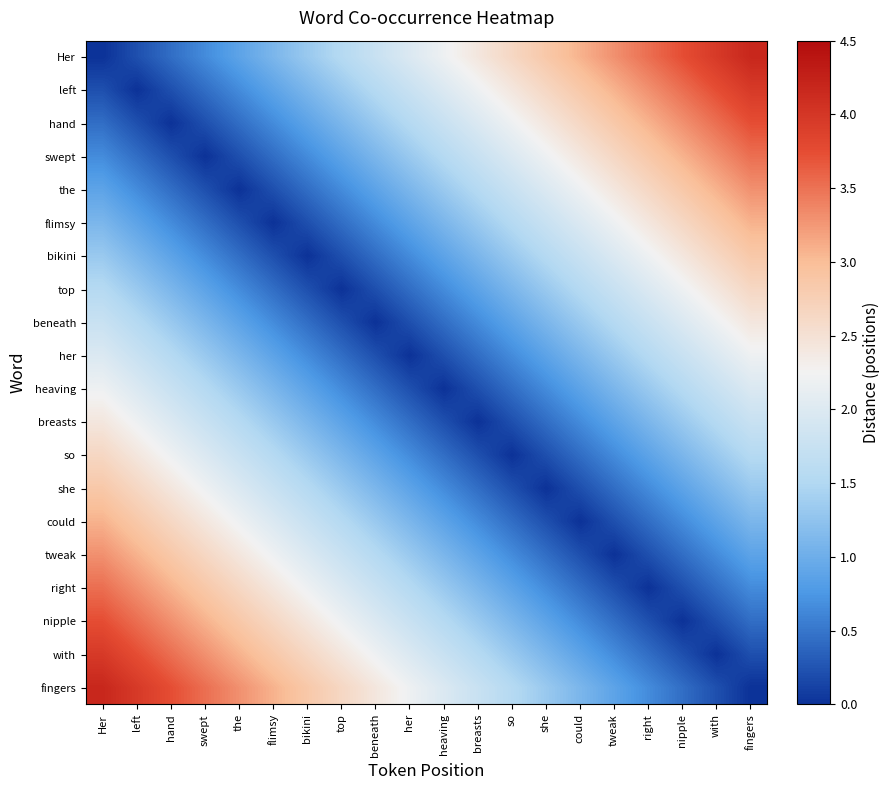

Reading left to right, what are all the values shown in this chart?

Her: Her=0.0	left=0.2	hand=0.4	swept=0.7	the=0.9	flimsy=1.1	bikini=1.3	top=1.5	beneath=1.8	her=2.0	heaving=2.2	breasts=2.4	so=2.6	she=2.9	could=3.1	tweak=3.3	right=3.5	nipple=3.7	with=4.0	fingers=4.2
left: Her=0.2	left=0.0	hand=0.2	swept=0.4	the=0.7	flimsy=0.9	bikini=1.1	top=1.3	beneath=1.5	her=1.8	heaving=2.0	breasts=2.2	so=2.4	she=2.6	could=2.9	tweak=3.1	right=3.3	nipple=3.5	with=3.7	fingers=4.0
hand: Her=0.4	left=0.2	hand=0.0	swept=0.2	the=0.4	flimsy=0.7	bikini=0.9	top=1.1	beneath=1.3	her=1.5	heaving=1.8	breasts=2.0	so=2.2	she=2.4	could=2.6	tweak=2.9	right=3.1	nipple=3.3	with=3.5	fingers=3.7
swept: Her=0.7	left=0.4	hand=0.2	swept=0.0	the=0.2	flimsy=0.4	bikini=0.7	top=0.9	beneath=1.1	her=1.3	heaving=1.5	breasts=1.8	so=2.0	she=2.2	could=2.4	tweak=2.6	right=2.9	nipple=3.1	with=3.3	fingers=3.5
the: Her=0.9	left=0.7	hand=0.4	swept=0.2	the=0.0	flimsy=0.2	bikini=0.4	top=0.7	beneath=0.9	her=1.1	heaving=1.3	breasts=1.5	so=1.8	she=2.0	could=2.2	tweak=2.4	right=2.6	nipple=2.9	with=3.1	fingers=3.3
flimsy: Her=1.1	left=0.9	hand=0.7	swept=0.4	the=0.2	flimsy=0.0	bikini=0.2	top=0.4	beneath=0.7	her=0.9	heaving=1.1	breasts=1.3	so=1.5	she=1.8	could=2.0	tweak=2.2	right=2.4	nipple=2.6	with=2.9	fingers=3.1
bikini: Her=1.3	left=1.1	hand=0.9	swept=0.7	the=0.4	flimsy=0.2	bikini=0.0	top=0.2	beneath=0.4	her=0.7	heaving=0.9	breasts=1.1	so=1.3	she=1.5	could=1.8	tweak=2.0	right=2.2	nipple=2.4	with=2.6	fingers=2.9
top: Her=1.5	left=1.3	hand=1.1	swept=0.9	the=0.7	flimsy=0.4	bikini=0.2	top=0.0	beneath=0.2	her=0.4	heaving=0.7	breasts=0.9	so=1.1	she=1.3	could=1.5	tweak=1.8	right=2.0	nipple=2.2	with=2.4	fingers=2.6
beneath: Her=1.8	left=1.5	hand=1.3	swept=1.1	the=0.9	flimsy=0.7	bikini=0.4	top=0.2	beneath=0.0	her=0.2	heaving=0.4	breasts=0.7	so=0.9	she=1.1	could=1.3	tweak=1.5	right=1.8	nipple=2.0	with=2.2	fingers=2.4
her: Her=2.0	left=1.8	hand=1.5	swept=1.3	the=1.1	flimsy=0.9	bikini=0.7	top=0.4	beneath=0.2	her=0.0	heaving=0.2	breasts=0.4	so=0.7	she=0.9	could=1.1	tweak=1.3	right=1.5	nipple=1.8	with=2.0	fingers=2.2
heaving: Her=2.2	left=2.0	hand=1.8	swept=1.5	the=1.3	flimsy=1.1	bikini=0.9	top=0.7	beneath=0.4	her=0.2	heaving=0.0	breasts=0.2	so=0.4	she=0.7	could=0.9	tweak=1.1	right=1.3	nipple=1.5	with=1.8	fingers=2.0
breasts: Her=2.4	left=2.2	hand=2.0	swept=1.8	the=1.5	flimsy=1.3	bikini=1.1	top=0.9	beneath=0.7	her=0.4	heaving=0.2	breasts=0.0	so=0.2	she=0.4	could=0.7	tweak=0.9	right=1.1	nipple=1.3	with=1.5	fingers=1.8
so: Her=2.6	left=2.4	hand=2.2	swept=2.0	the=1.8	flimsy=1.5	bikini=1.3	top=1.1	beneath=0.9	her=0.7	heaving=0.4	breasts=0.2	so=0.0	she=0.2	could=0.4	tweak=0.7	right=0.9	nipple=1.1	with=1.3	fingers=1.5
she: Her=2.9	left=2.6	hand=2.4	swept=2.2	the=2.0	flimsy=1.8	bikini=1.5	top=1.3	beneath=1.1	her=0.9	heaving=0.7	breasts=0.4	so=0.2	she=0.0	could=0.2	tweak=0.4	right=0.7	nipple=0.9	with=1.1	fingers=1.3
could: Her=3.1	left=2.9	hand=2.6	swept=2.4	the=2.2	flimsy=2.0	bikini=1.8	top=1.5	beneath=1.3	her=1.1	heaving=0.9	breasts=0.7	so=0.4	she=0.2	could=0.0	tweak=0.2	right=0.4	nipple=0.7	with=0.9	fingers=1.1
tweak: Her=3.3	left=3.1	hand=2.9	swept=2.6	the=2.4	flimsy=2.2	bikini=2.0	top=1.8	beneath=1.5	her=1.3	heaving=1.1	breasts=0.9	so=0.7	she=0.4	could=0.2	tweak=0.0	right=0.2	nipple=0.4	with=0.7	fingers=0.9
right: Her=3.5	left=3.3	hand=3.1	swept=2.9	the=2.6	flimsy=2.4	bikini=2.2	top=2.0	beneath=1.8	her=1.5	heaving=1.3	breasts=1.1	so=0.9	she=0.7	could=0.4	tweak=0.2	right=0.0	nipple=0.2	with=0.4	fingers=0.7
nipple: Her=3.7	left=3.5	hand=3.3	swept=3.1	the=2.9	flimsy=2.6	bikini=2.4	top=2.2	beneath=2.0	her=1.8	heaving=1.5	breasts=1.3	so=1.1	she=0.9	could=0.7	tweak=0.4	right=0.2	nipple=0.0	with=0.2	fingers=0.4
with: Her=4.0	left=3.7	hand=3.5	swept=3.3	the=3.1	flimsy=2.9	bikini=2.6	top=2.4	beneath=2.2	her=2.0	heaving=1.8	breasts=1.5	so=1.3	she=1.1	could=0.9	tweak=0.7	right=0.4	nipple=0.2	with=0.0	fingers=0.2
fingers: Her=4.2	left=4.0	hand=3.7	swept=3.5	the=3.3	flimsy=3.1	bikini=2.9	top=2.6	beneath=2.4	her=2.2	heaving=2.0	breasts=1.8	so=1.5	she=1.3	could=1.1	tweak=0.9	right=0.7	nipple=0.4	with=0.2	fingers=0.0